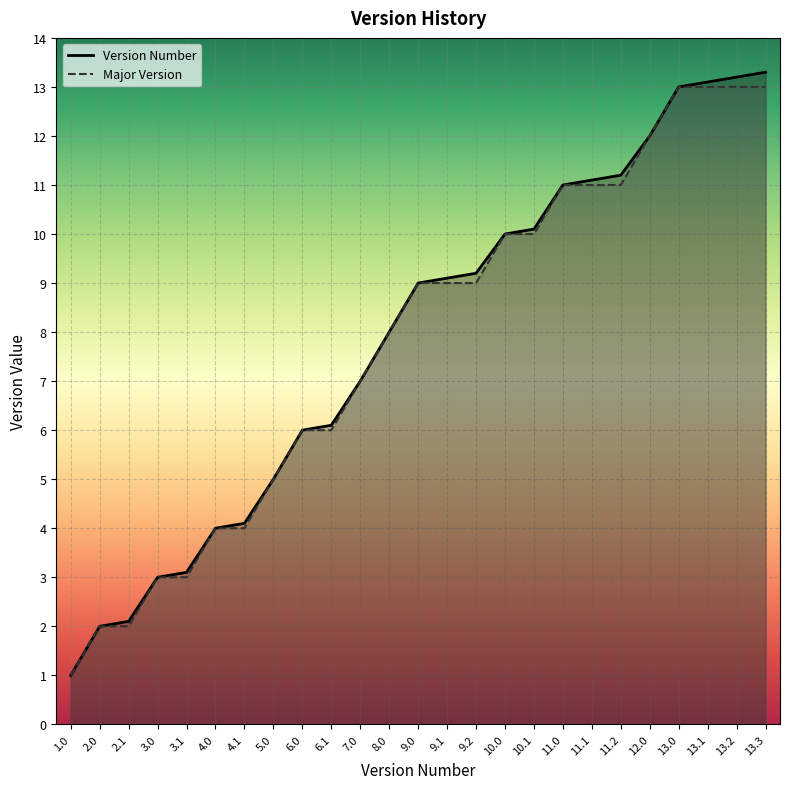

How many data points does each series have?

25